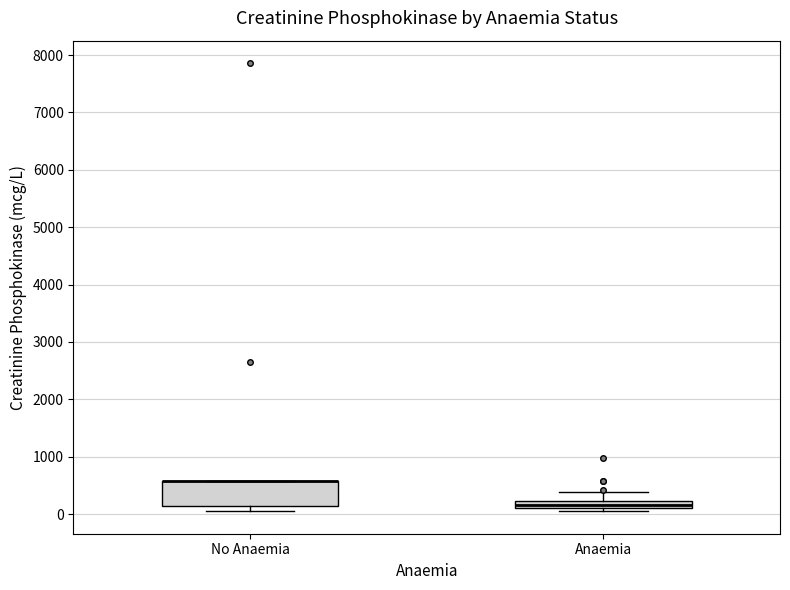

Where is the lower edge of the box for No Anaemia on the y-axis? The values are not printed on the chart, so give them approximately, as read against the axis.

100